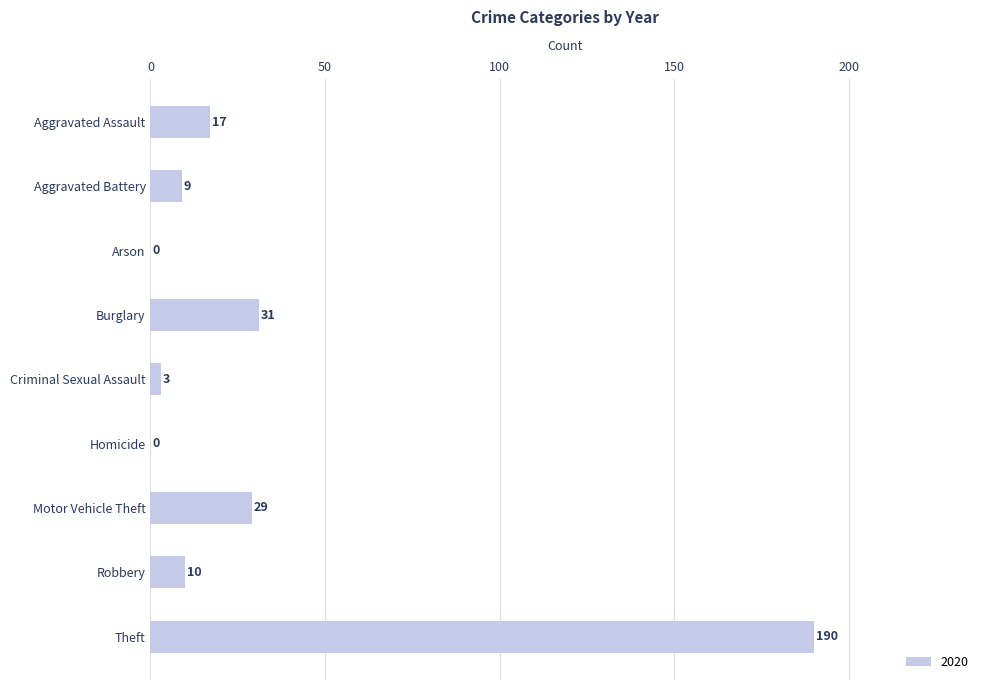

What is the sum of all values?

289